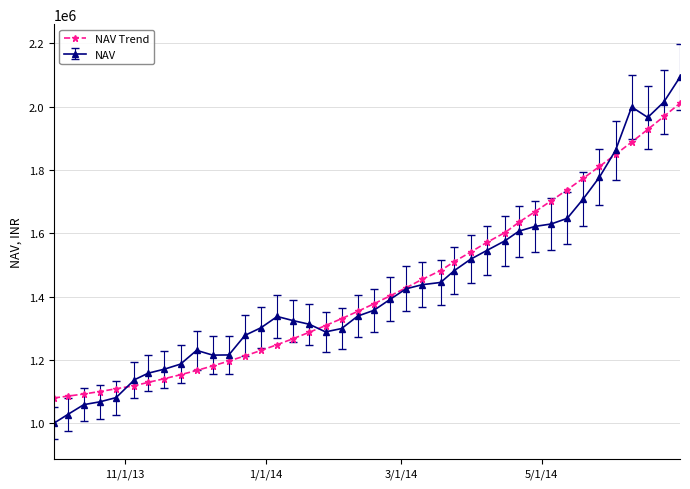

True or false: NAV has more than 1 points higher than both neighbors.

True